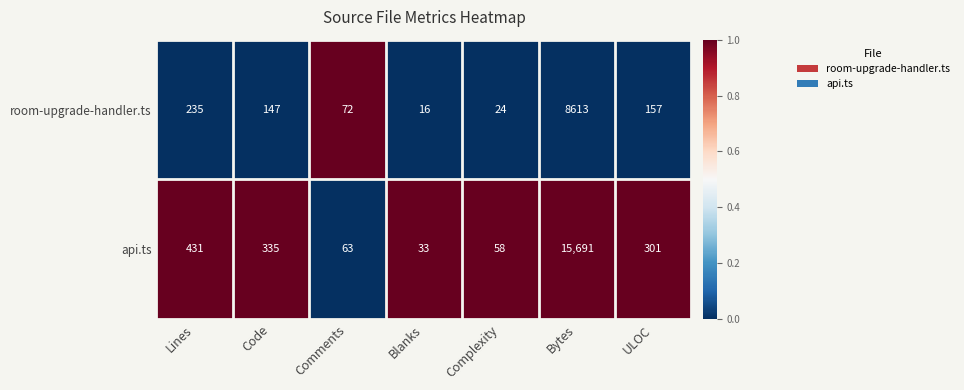

Rank the series by their average value, from lowest to highest.

room-upgrade-handler.ts, api.ts